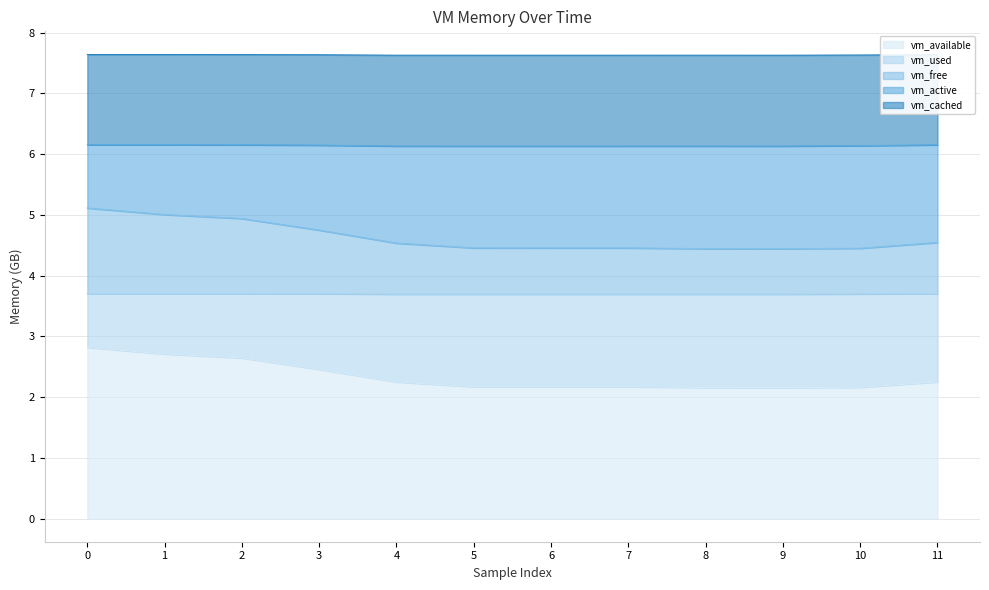

What is the total value across all series at 2?

7.6